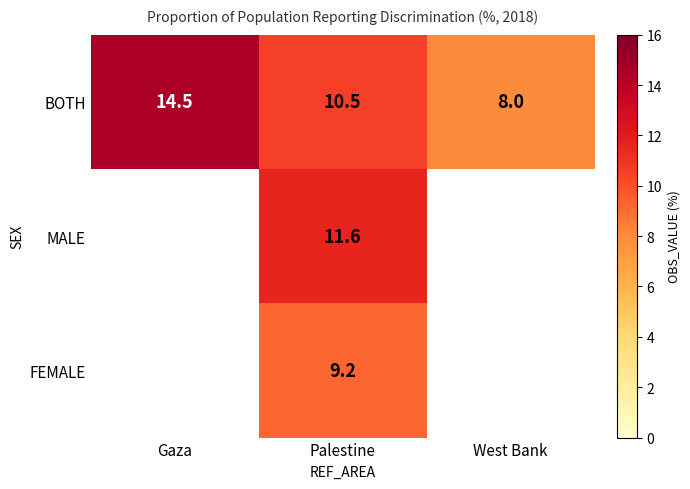

Which has a higher value, Gaza or Palestine?

Gaza